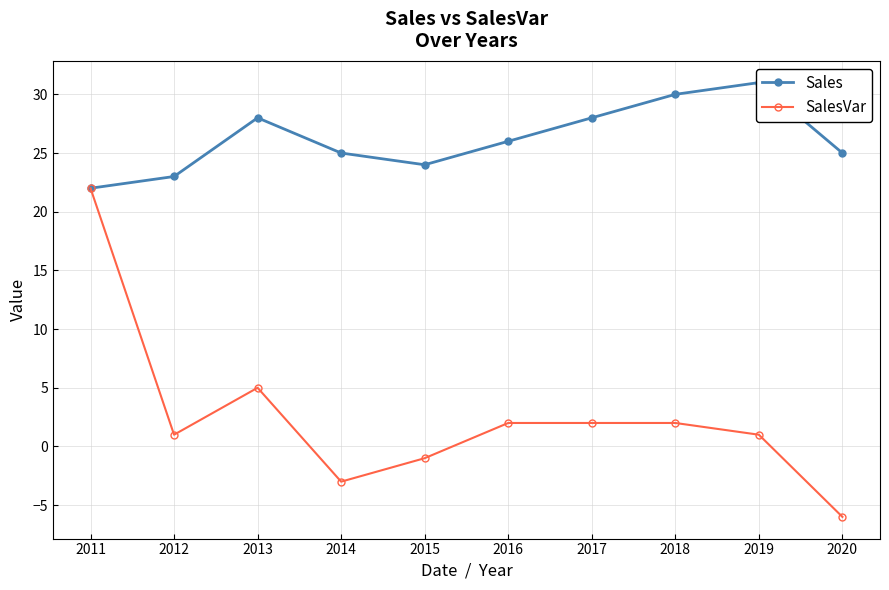

The value of SalesVar at 2014 is -3. True or false?

True